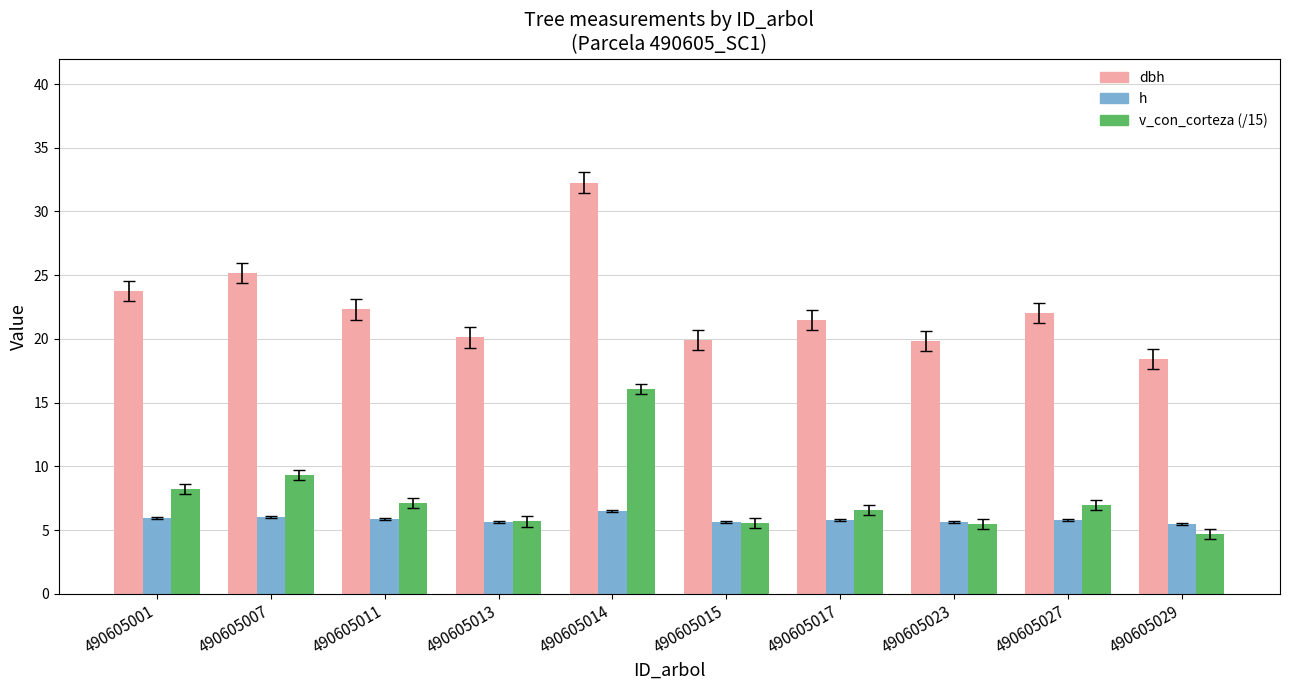

The value of v_con_corteza (/15) at 490605011 is 5.0. True or false?

False